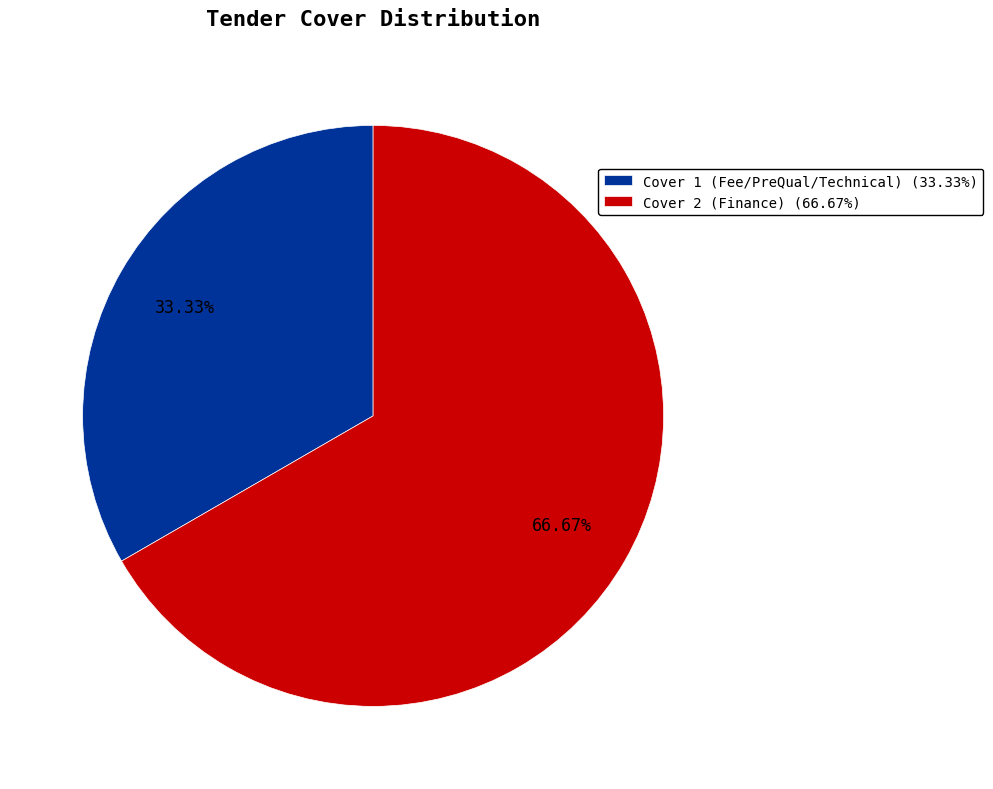

What is the largest slice in the pie chart?

Cover 2 (Finance)